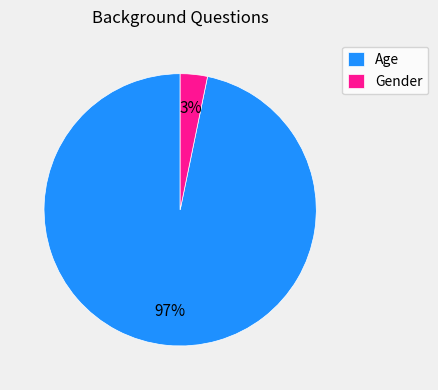

What percentage is the Age slice, to the nearest percent?

97%